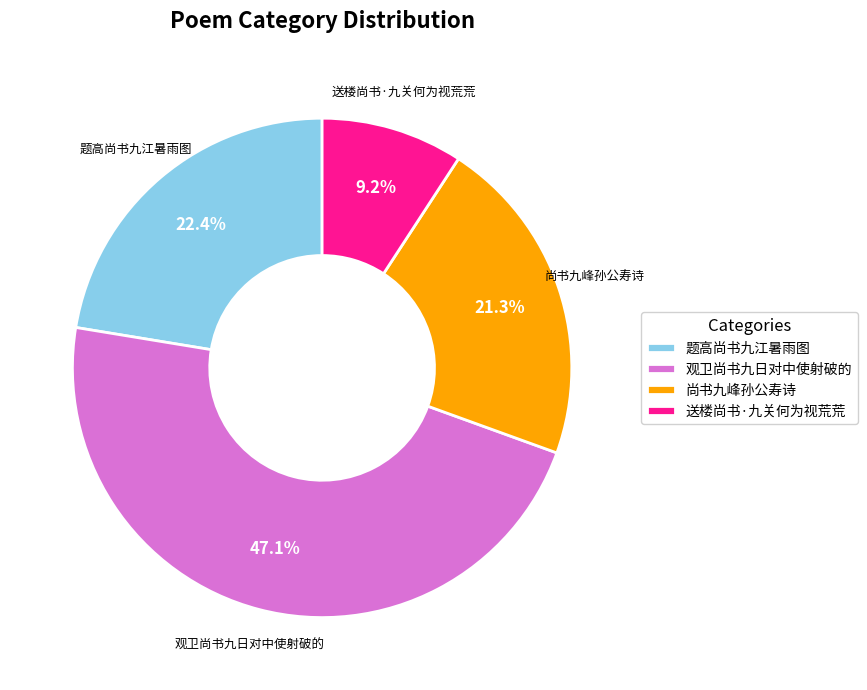

Which has a higher value, 送楼尚书·九关何为视荒荒 or 题高尚书九江暑雨图?

题高尚书九江暑雨图